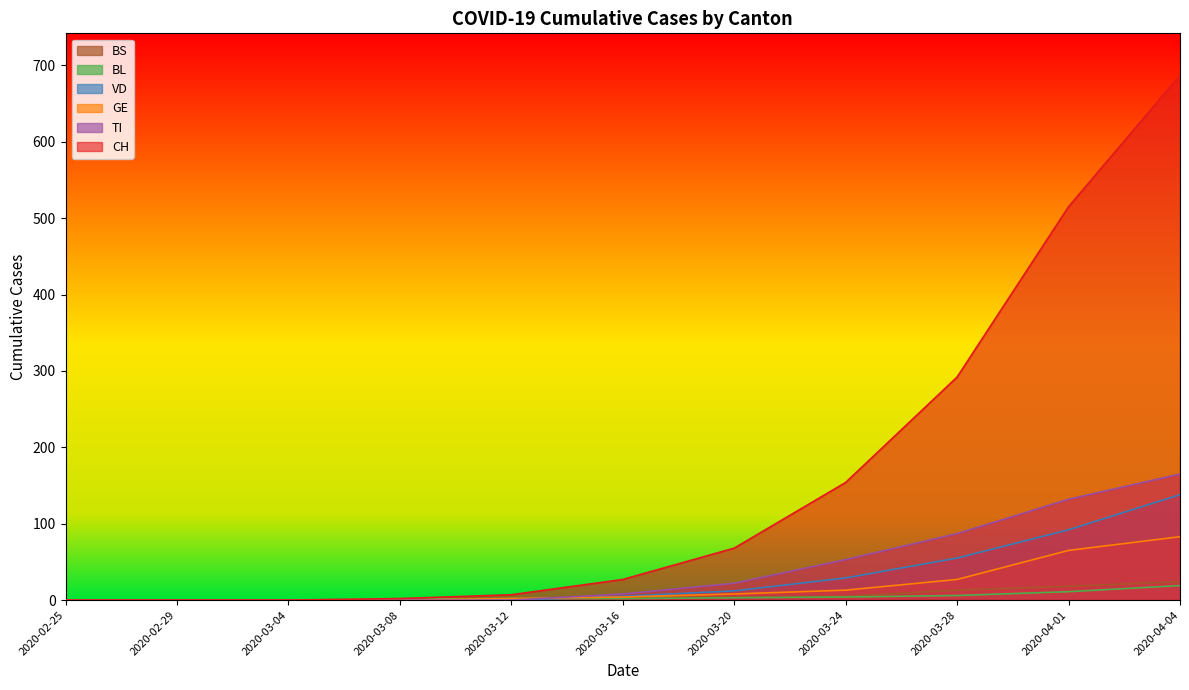

The CH series shows 2 at 2020-03-12. True or false?

False